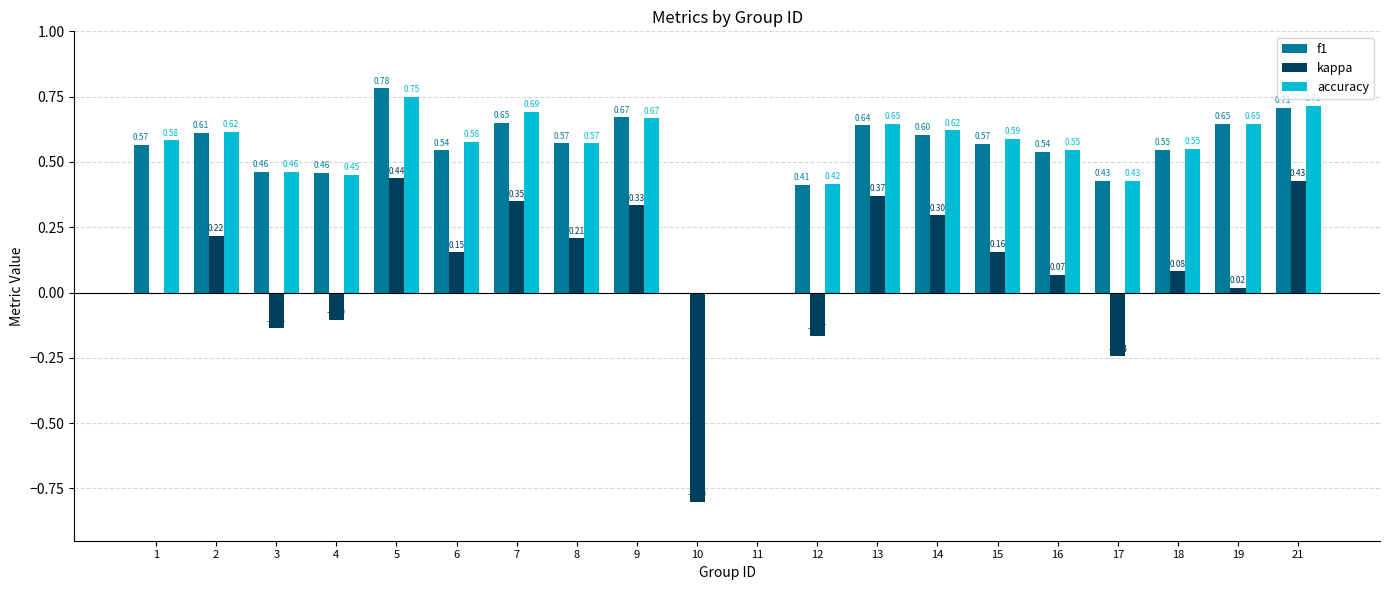

At which category is the sum across all series the highest?

5